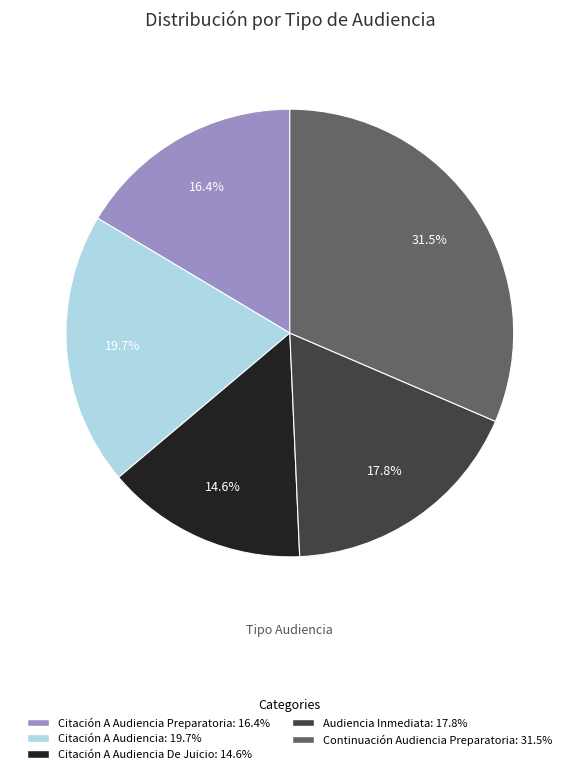

Is there a majority slice in this chart?

No